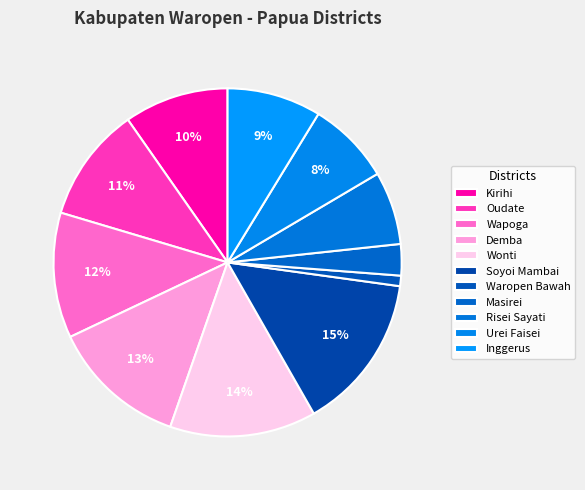

Count the number of slices in the pie.

11